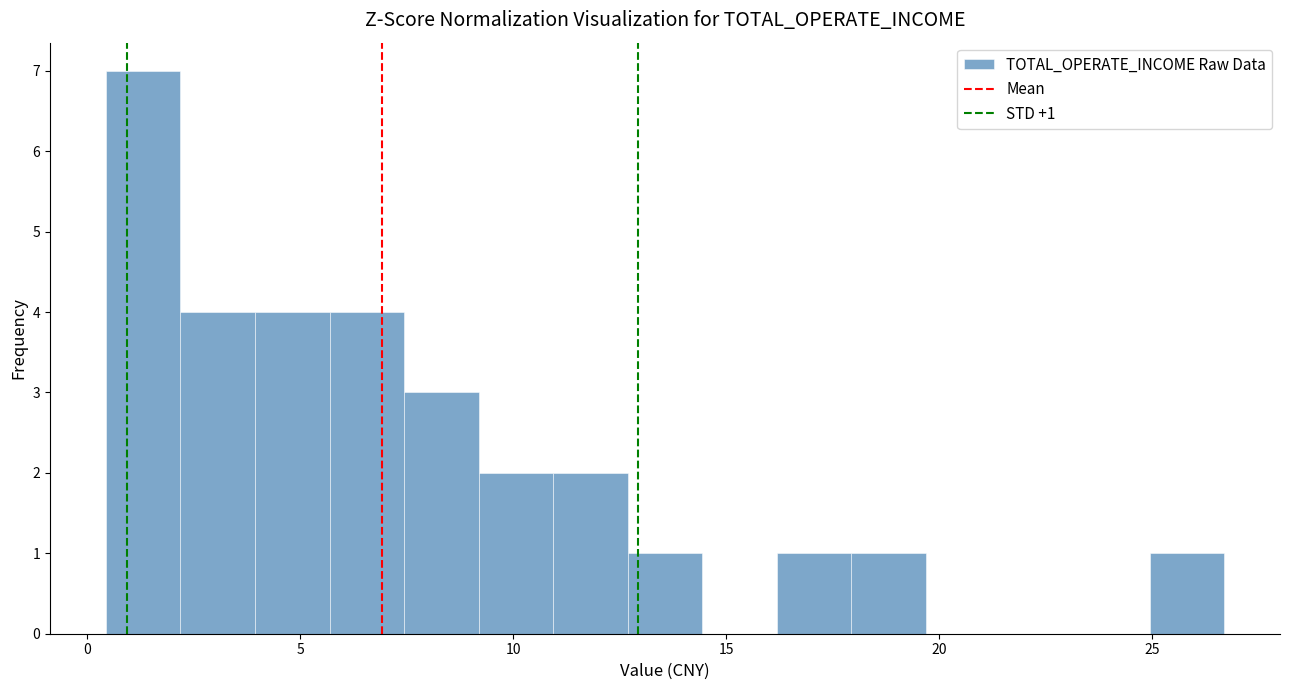

Read against the x-axis, roughly where is the centre of the tallest bar?

1.5